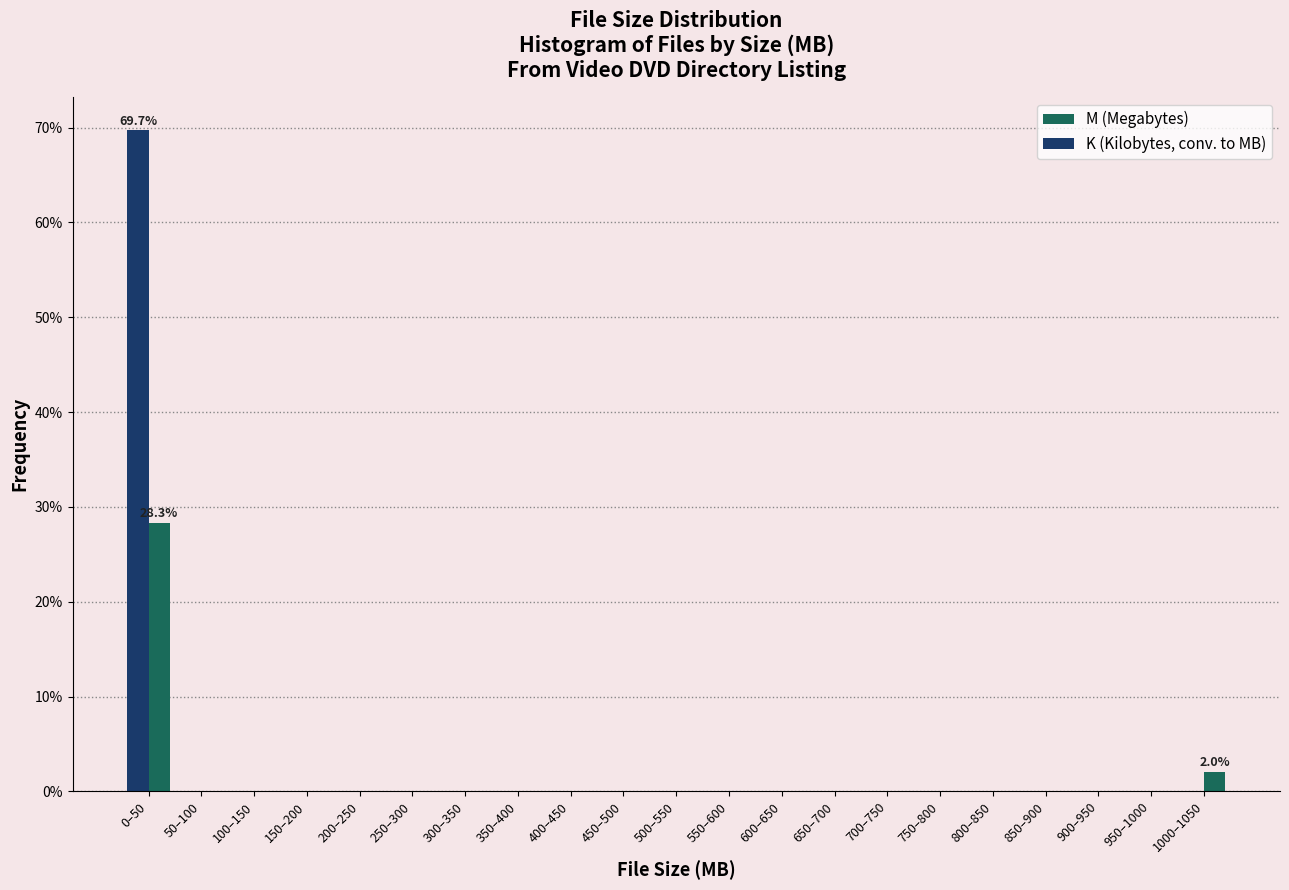

Where is M (Megabytes) nearest to the value 14?

1000–1050